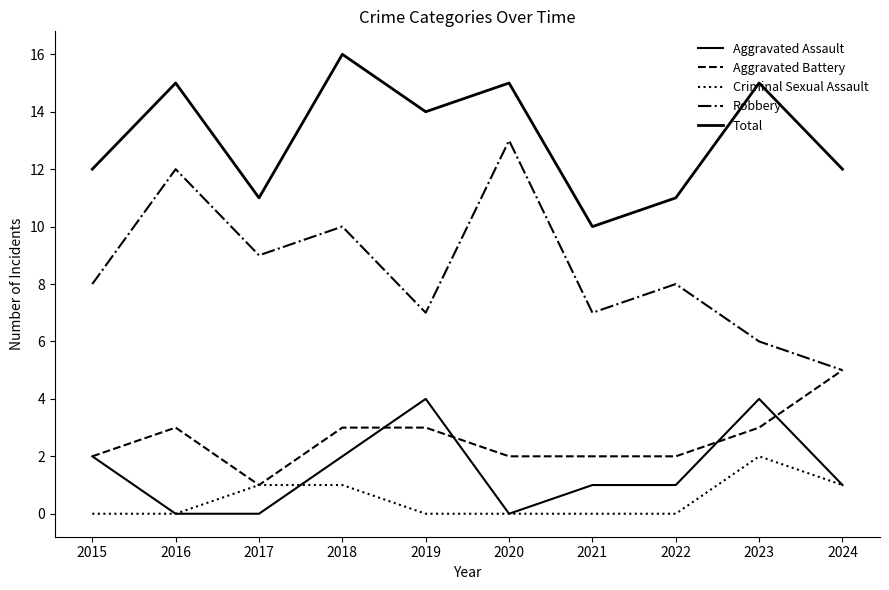

What is the value of the Total point at the 10th from the left?

12